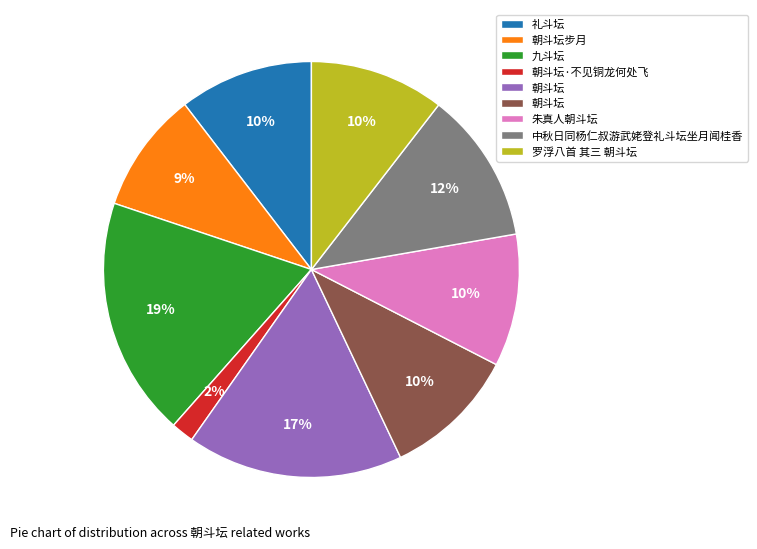

To the nearest percent, what is the average slice percentage?

11%